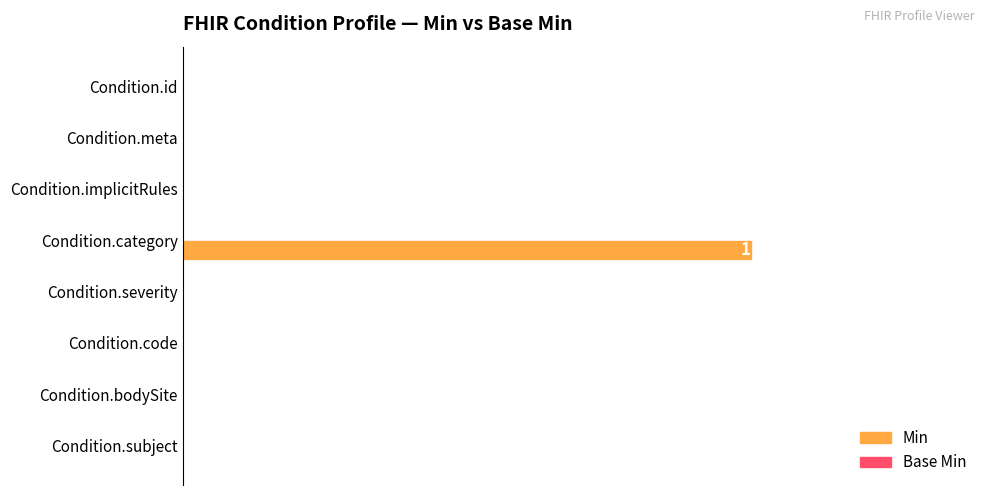

At which category does the chart reach its peak across all series?

Condition.category